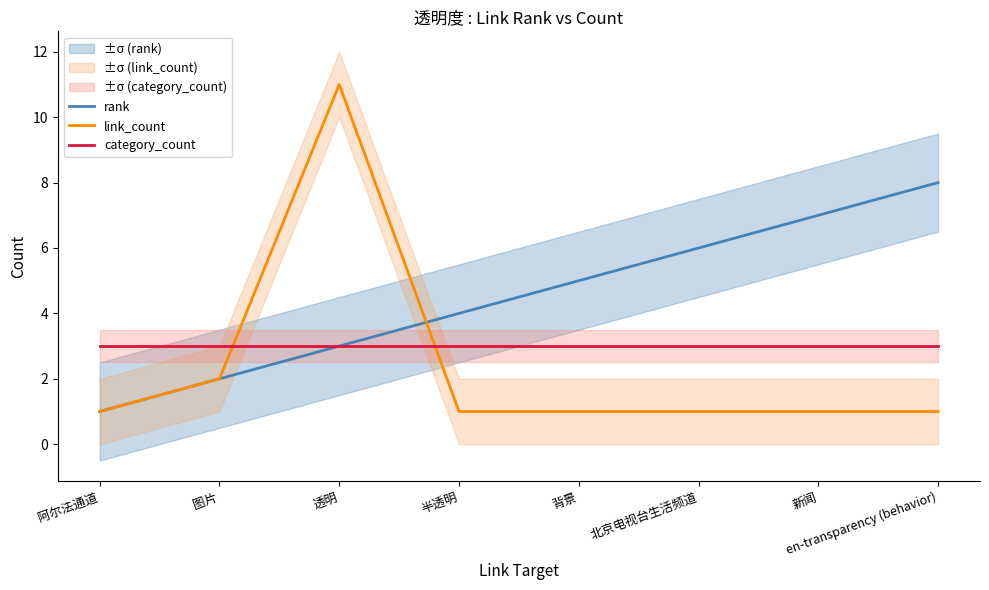

What are all the series names shown in the legend?

rank, link_count, category_count